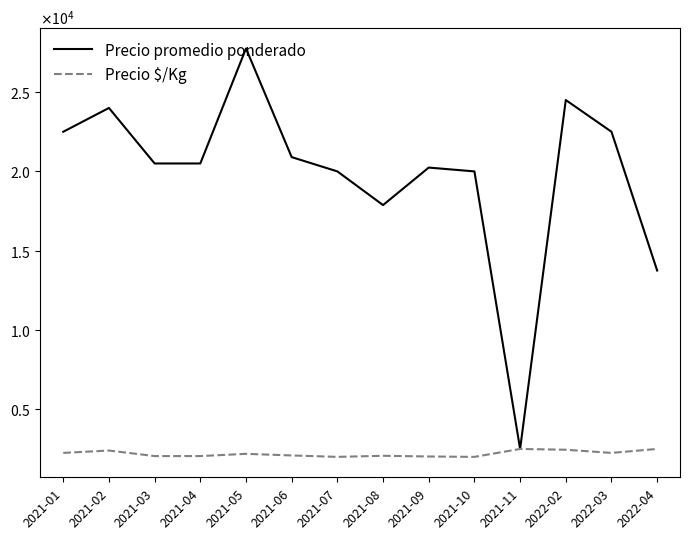

True or false: Precio promedio ponderado has more than 1 points higher than both neighbors.

True